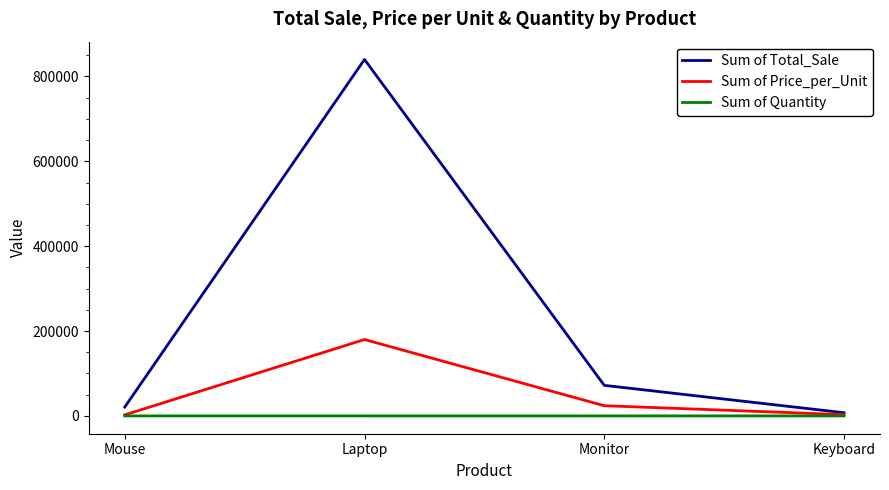

Which series has the largest range (max minus min)?

Sum of Total_Sale